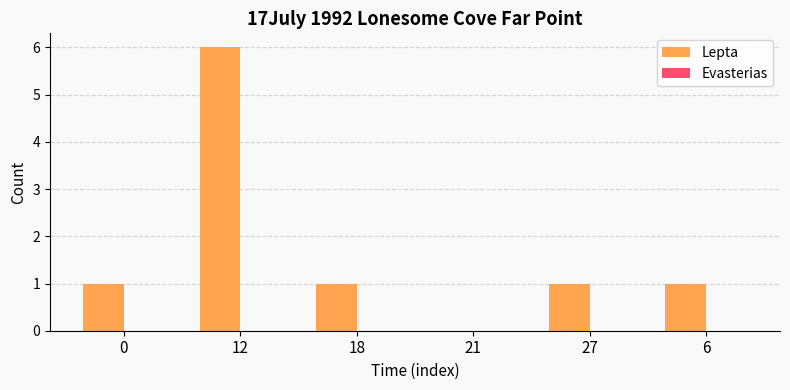

The chart shows a value of 3 at 12. True or false?

False